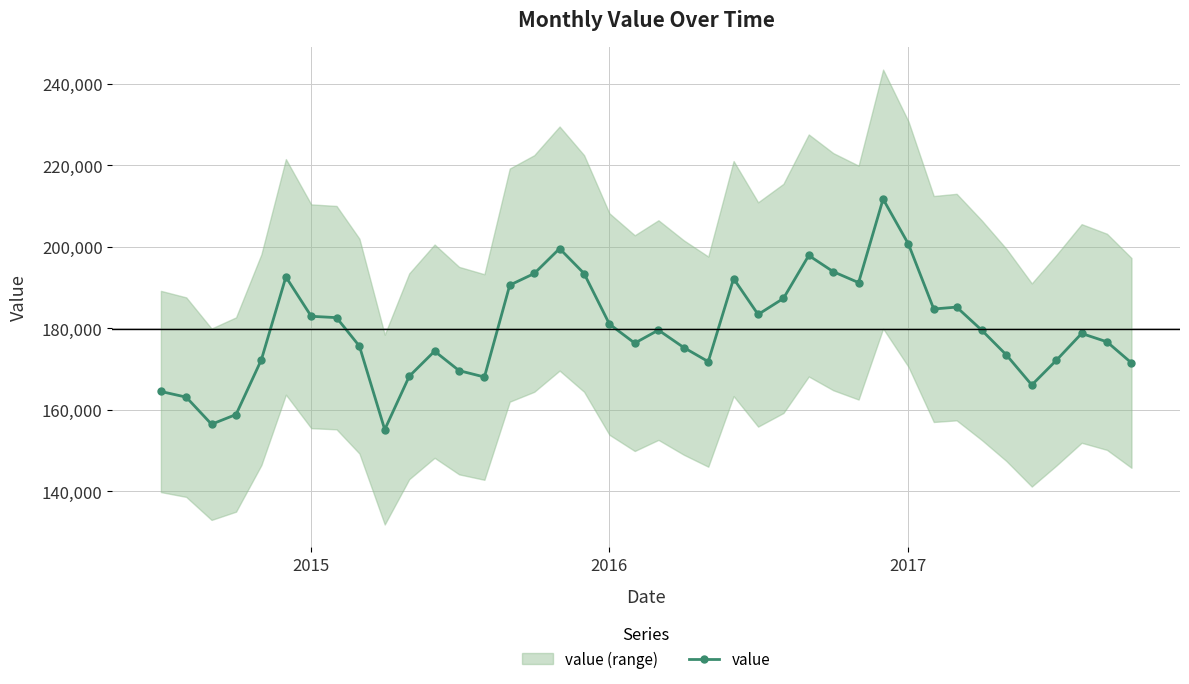

How many interior local peaks (higher than both neighbors) does the data have?

9